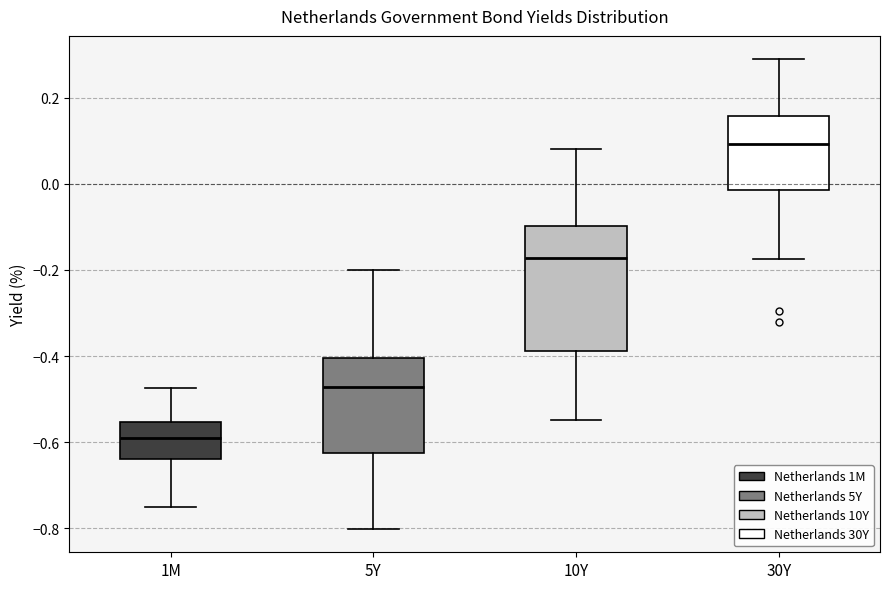

Comparing the boxes themselves (not the whiskers), which one is the tallest?

10Y